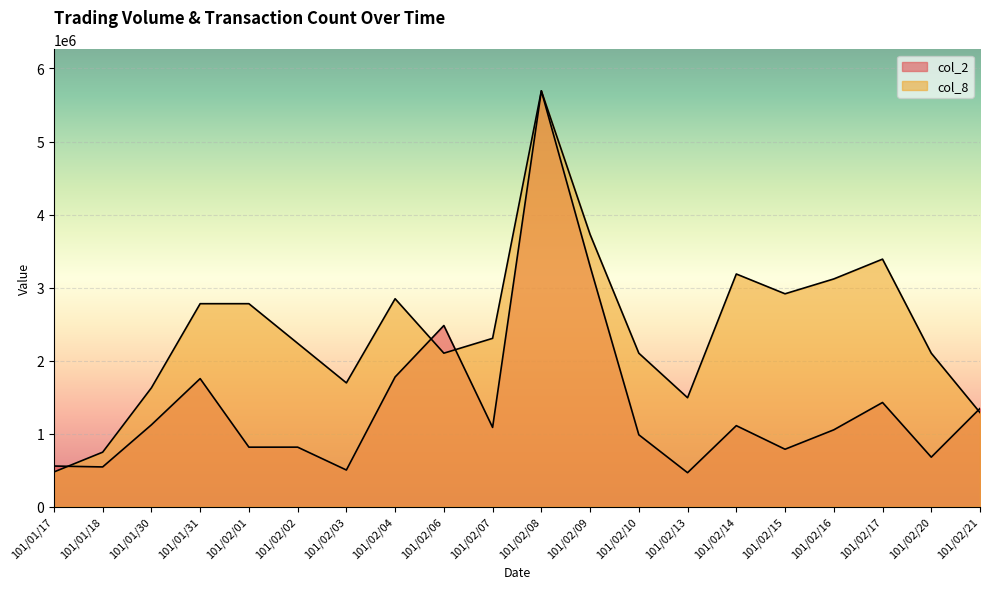

Is the value of col_2 at 101/02/20 greater than the value of col_8 at 101/02/14?

No